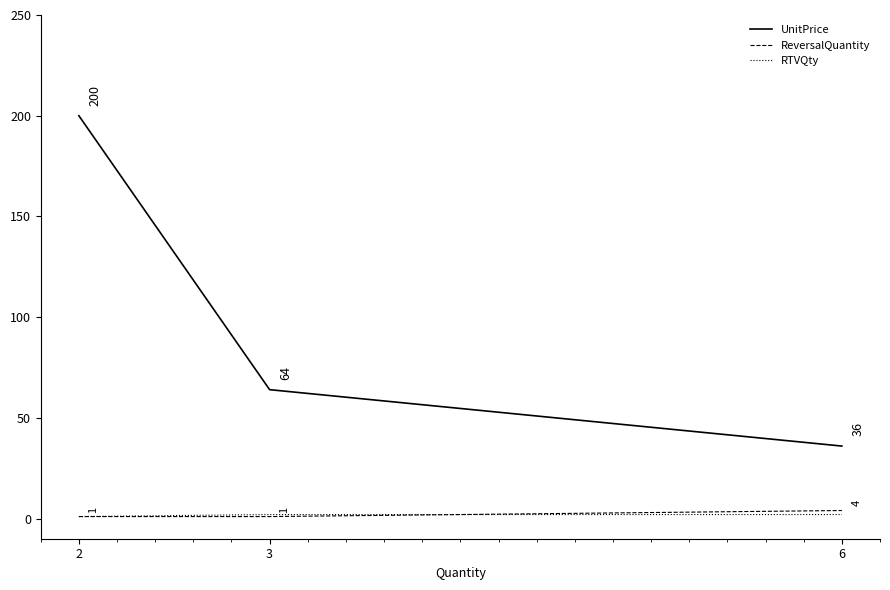

Rank the series at 3 from highest to lowest value.

UnitPrice, RTVQty, ReversalQuantity